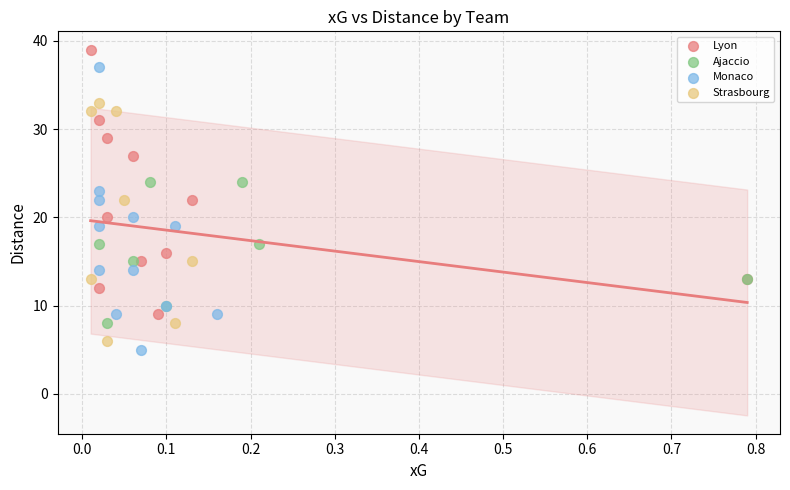

Which series reaches the maximum Y coordinate?

Lyon